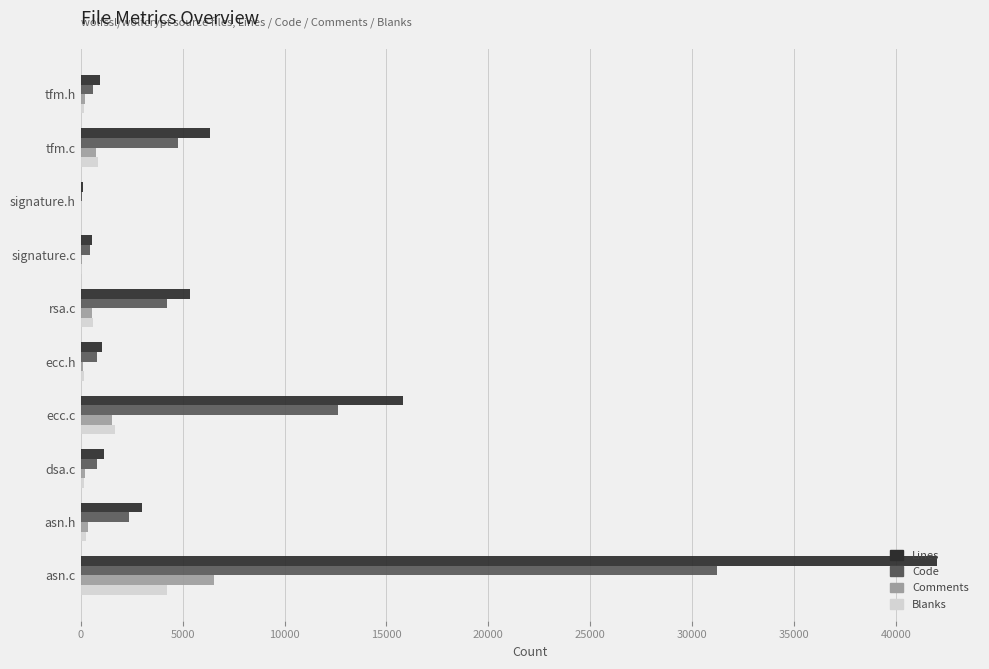

Between tfm.c and ecc.c, which series saw the biggest shift?

Lines